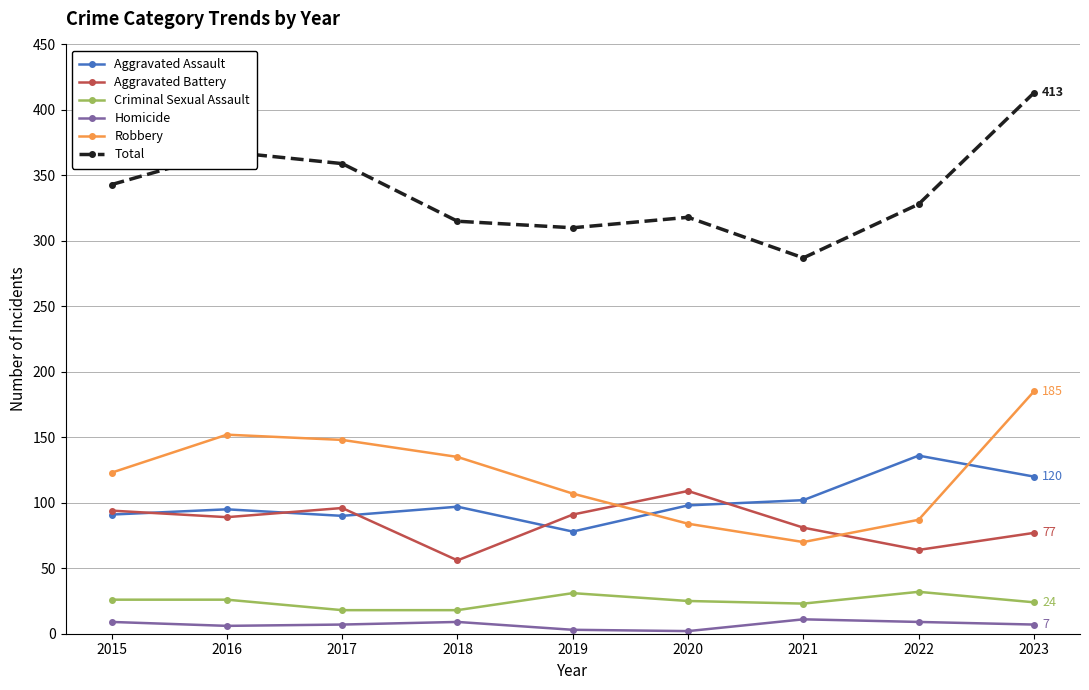

At which label does Total first exceed 328?

2015